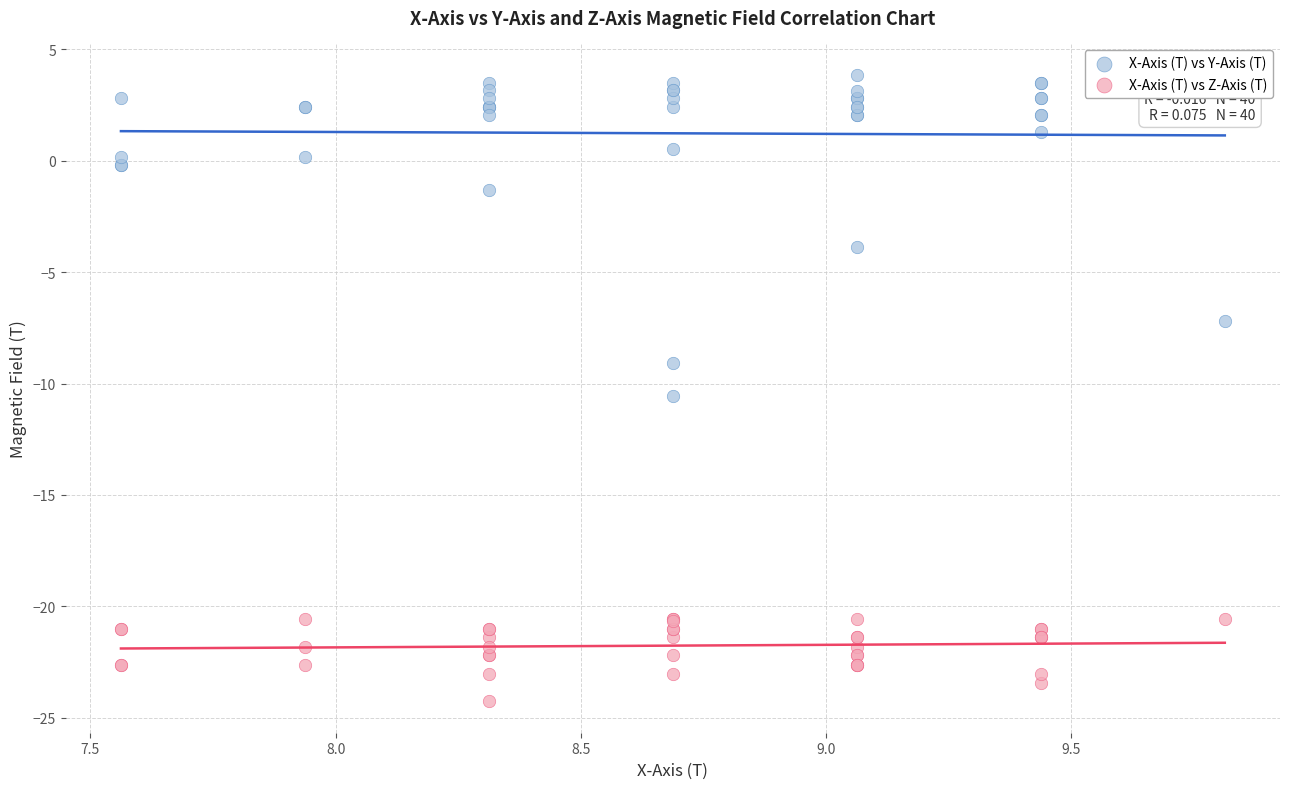

In the X-Axis (T) vs Y-Axis (T) series, what Y value is closest to -3?

-3.9